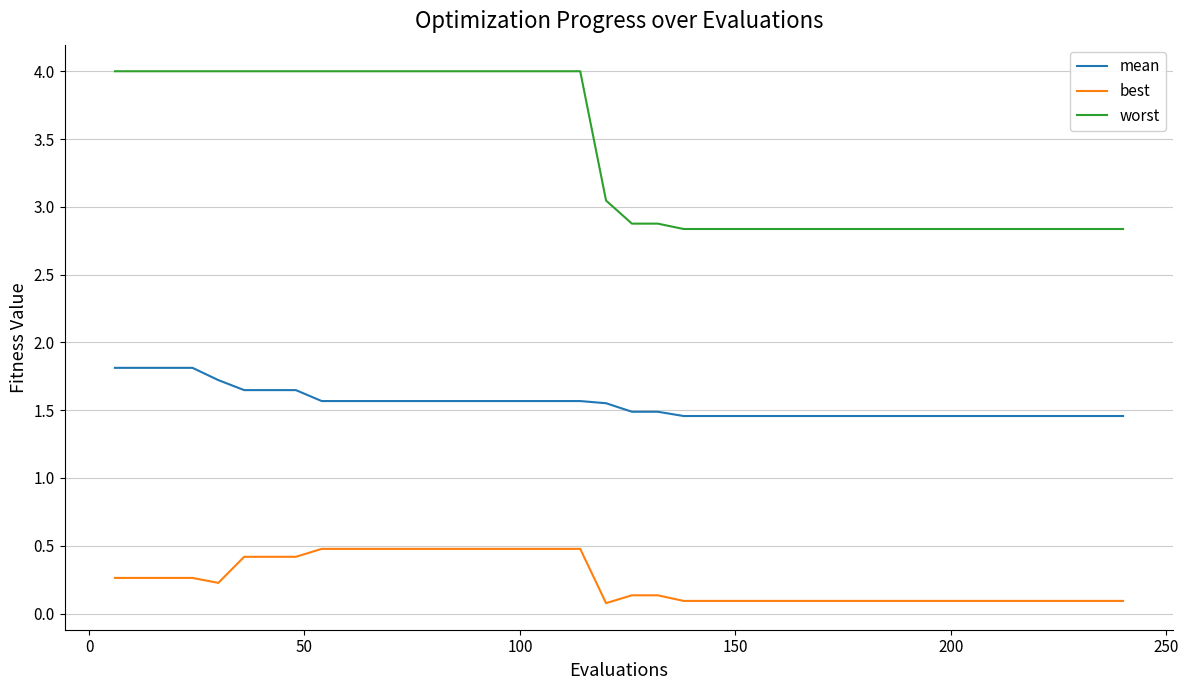

List the series in order of their peak value, lowest first.

best, mean, worst